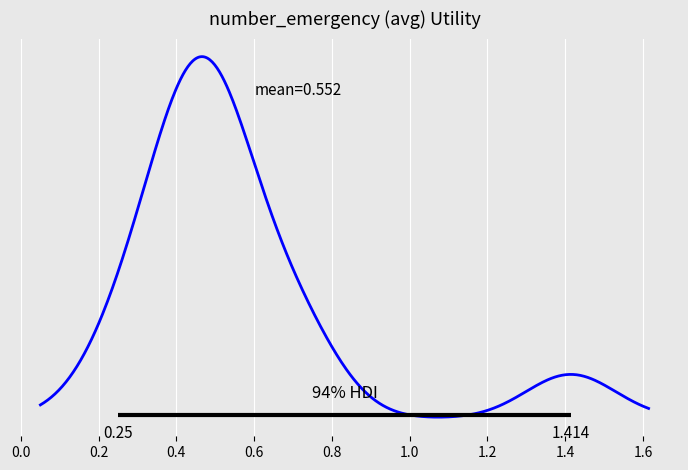

Does the chart have visible grid lines?

Yes